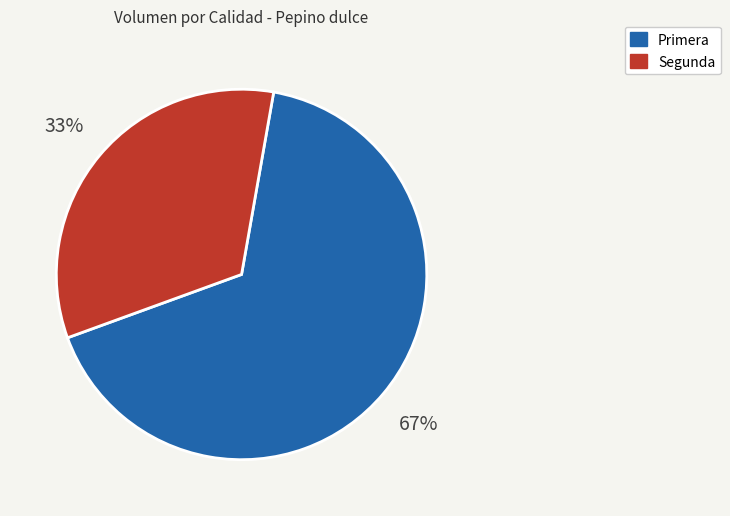

What is the ratio of the value at Primera to the value at Segunda?

2.0